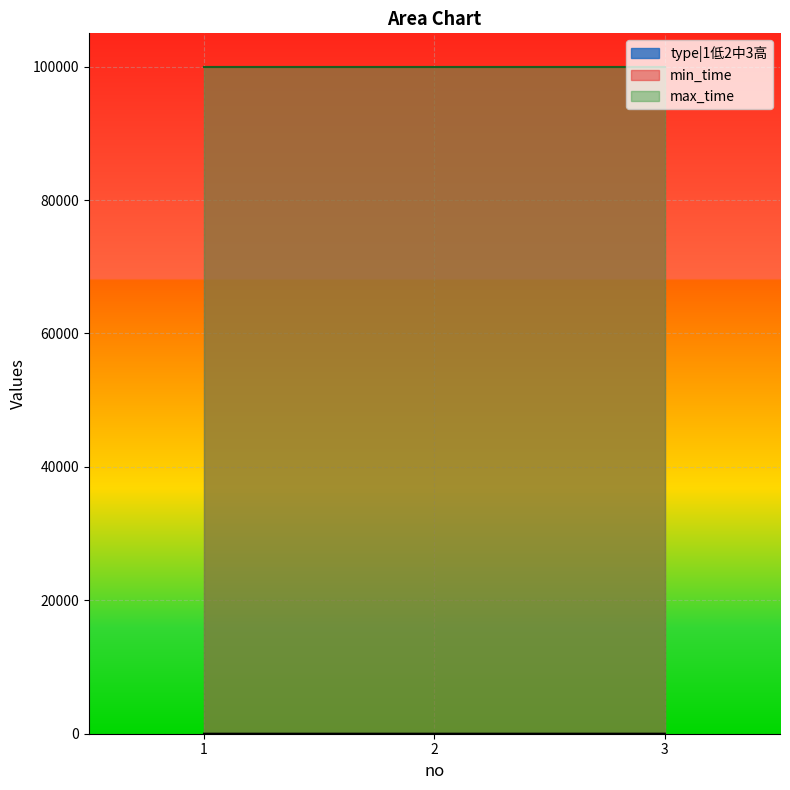

Is it true that min_time equals 155816 at 3?

False